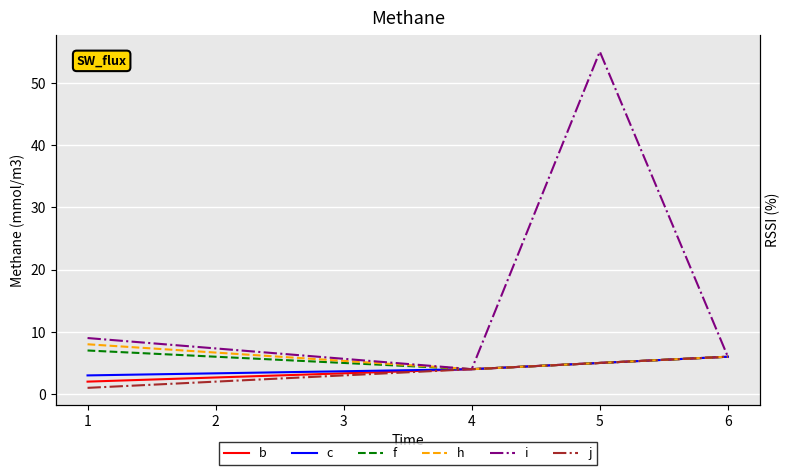

What is the average value of the j series?

4